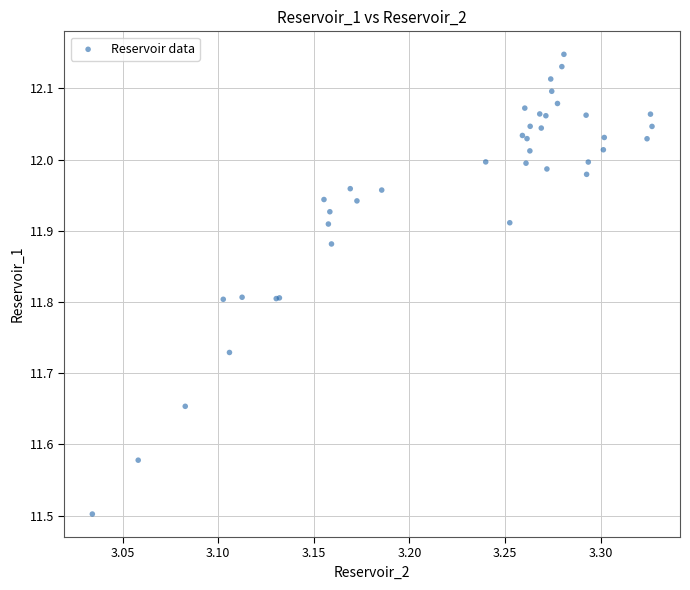

What Y value in the scatter plot is closest to 11?

11.5